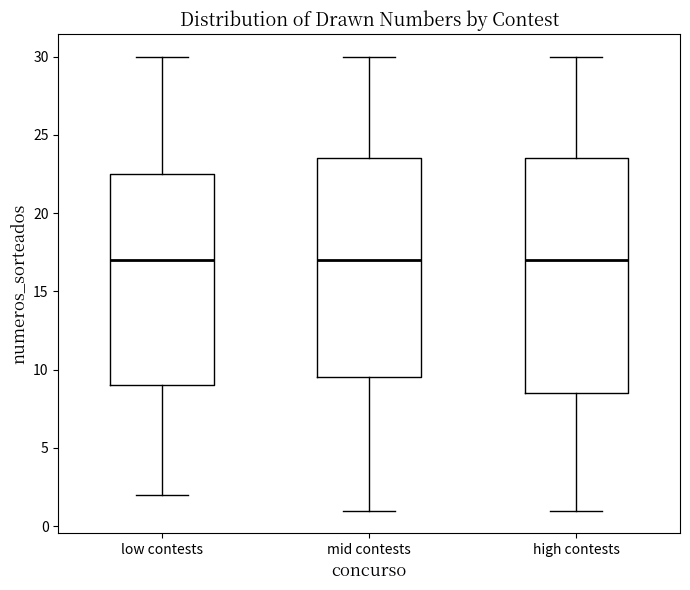

Reading left to right, read every box against the y-axis: the position of its median line, the range the box covers, and the ends of its whiskers. The values are not printed on the chart, so give them approximately, as read against the axis.

low contests: median 17.0, box 9.0 to 22.5, whiskers 2.0 to 30.0
mid contests: median 17.0, box 9.5 to 23.5, whiskers 1.0 to 30.0
high contests: median 17.0, box 8.5 to 23.5, whiskers 1.0 to 30.0